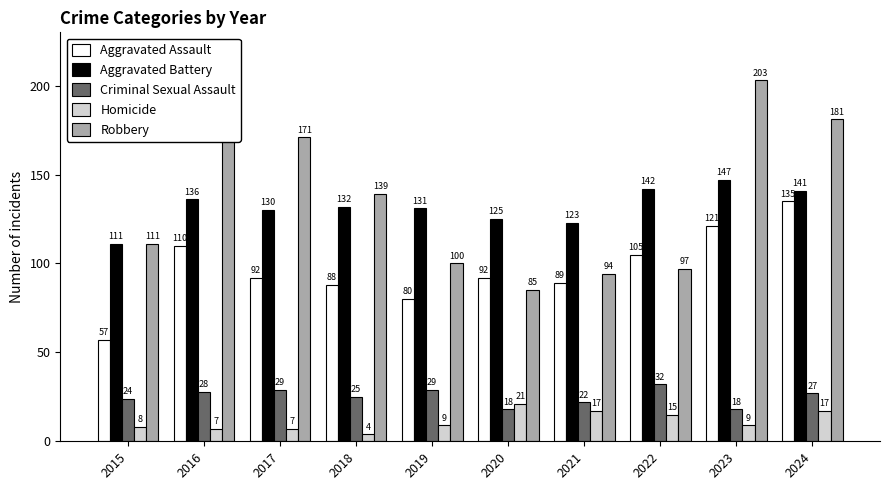

True or false: Aggravated Assault has a value of 57 at 2016.

False